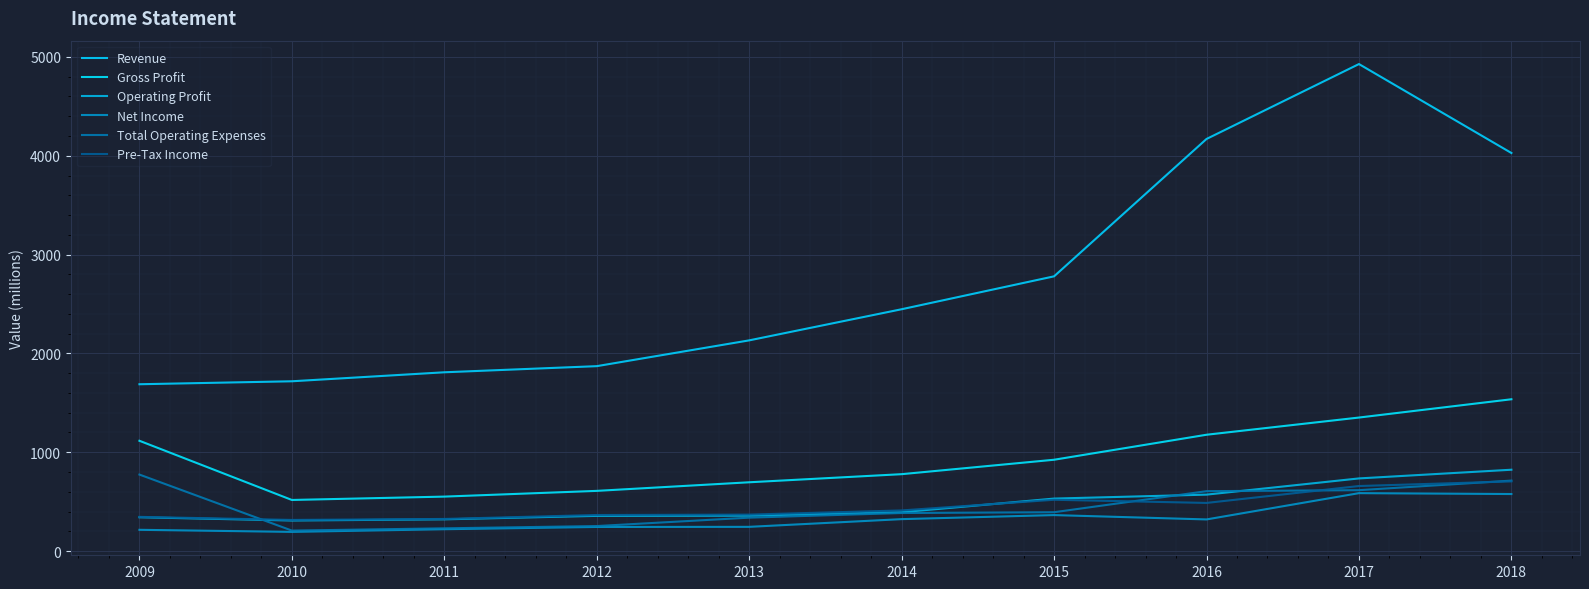

At which label does Total Operating Expenses reach its peak?

2009